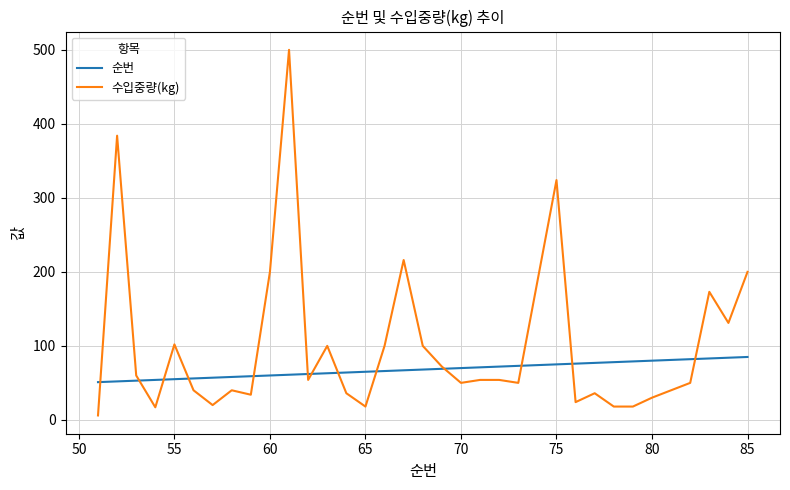

What is the maximum value shown in the chart?

500